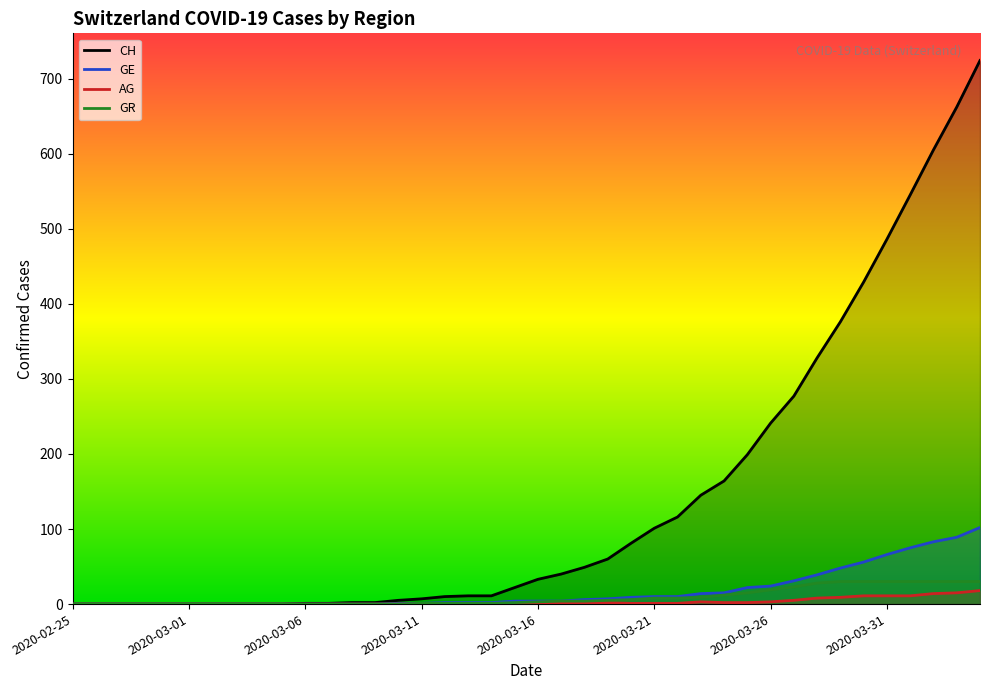

True or false: AG and GE intersect in this chart.

False